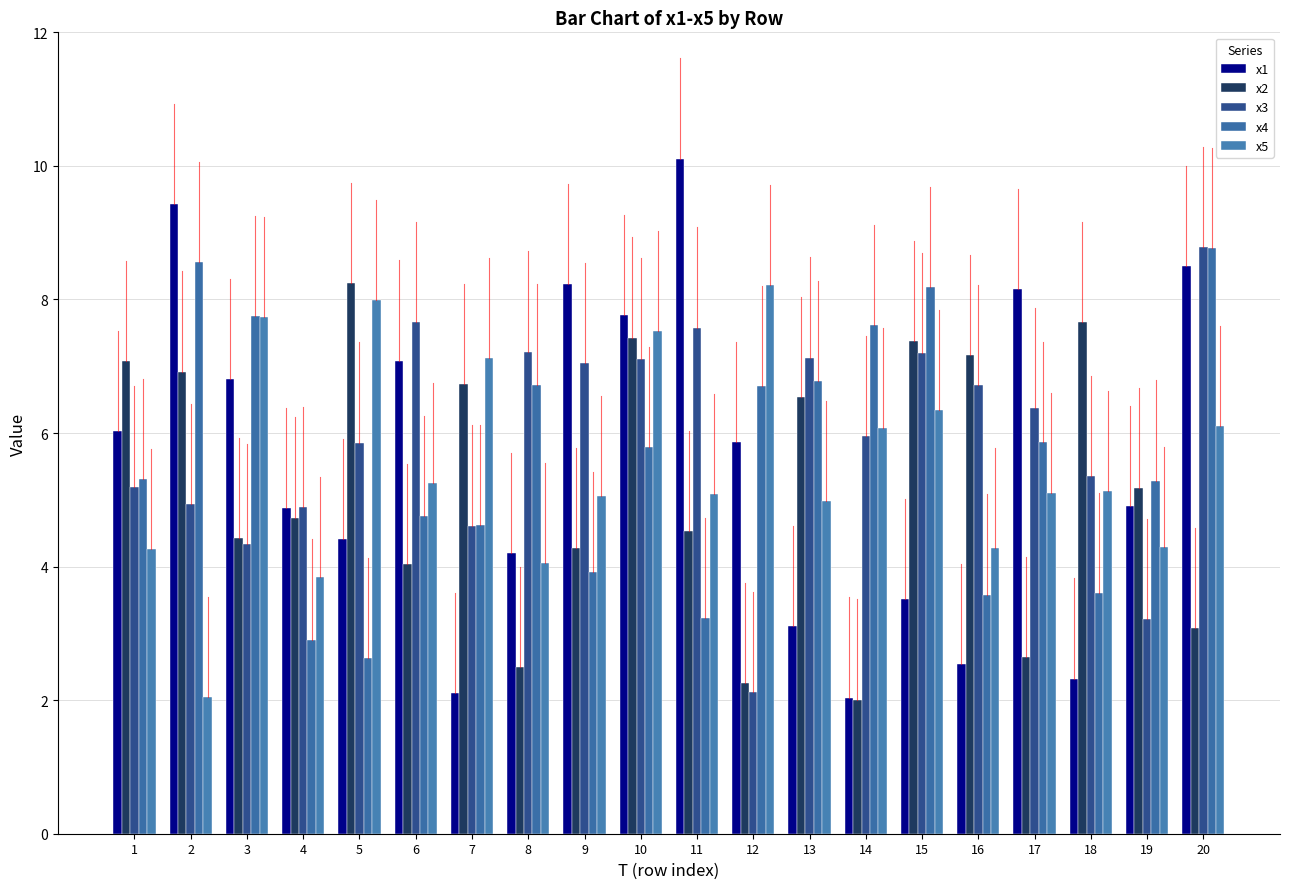

Reading left to right, transcribe all the data shown in this chart.

x1: 1=6.0	2=9.4	3=6.8	4=4.9	5=4.4	6=7.1	7=2.1	8=4.2	9=8.2	10=7.8	11=10.1	12=5.9	13=3.1	14=2.0	15=3.5	16=2.5	17=8.2	18=2.3	19=4.9	20=8.5
x2: 1=7.1	2=6.9	3=4.4	4=4.7	5=8.2	6=4.0	7=6.7	8=2.5	9=4.3	10=7.4	11=4.5	12=2.3	13=6.5	14=2.0	15=7.4	16=7.2	17=2.6	18=7.7	19=5.2	20=3.1
x3: 1=5.2	2=4.9	3=4.3	4=4.9	5=5.9	6=7.7	7=4.6	8=7.2	9=7.0	10=7.1	11=7.6	12=2.1	13=7.1	14=5.9	15=7.2	16=6.7	17=6.4	18=5.4	19=3.2	20=8.8
x4: 1=5.3	2=8.6	3=7.8	4=2.9	5=2.6	6=4.8	7=4.6	8=6.7	9=3.9	10=5.8	11=3.2	12=6.7	13=6.8	14=7.6	15=8.2	16=3.6	17=5.9	18=3.6	19=5.3	20=8.8
x5: 1=4.3	2=2.0	3=7.7	4=3.8	5=8.0	6=5.3	7=7.1	8=4.1	9=5.1	10=7.5	11=5.1	12=8.2	13=5.0	14=6.1	15=6.3	16=4.3	17=5.1	18=5.1	19=4.3	20=6.1